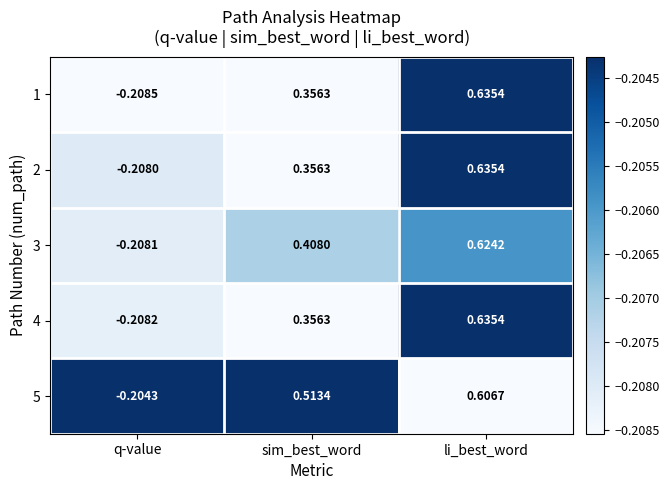

At which label is 4 closest to 0?

q-value